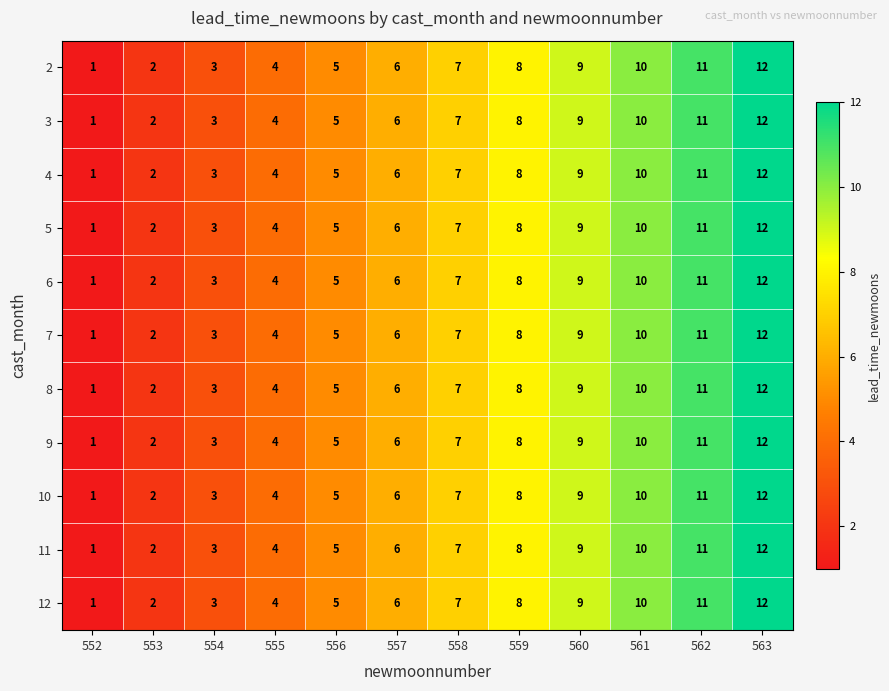

At which category is the sum across all series the highest?

563